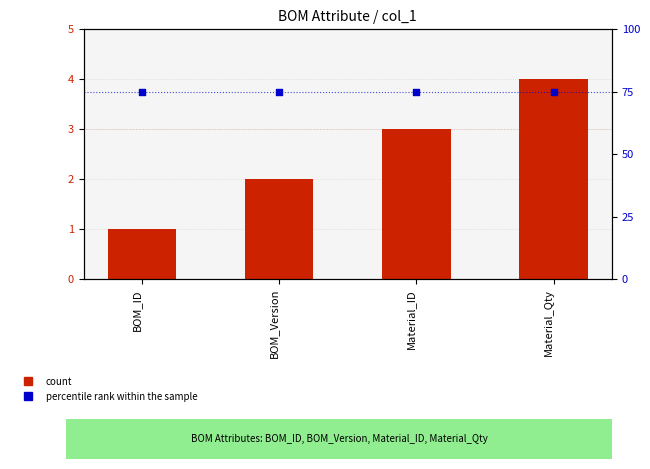

At which category is the sum across all series the highest?

Material_Qty